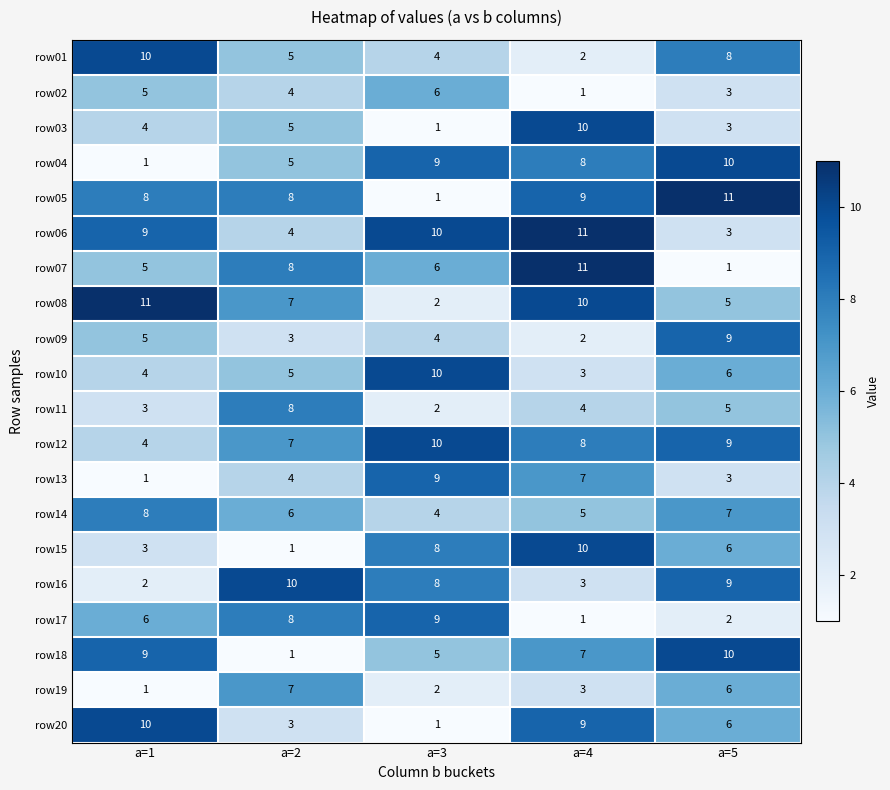

Which series changed the most between a=4 and a=5?

row07